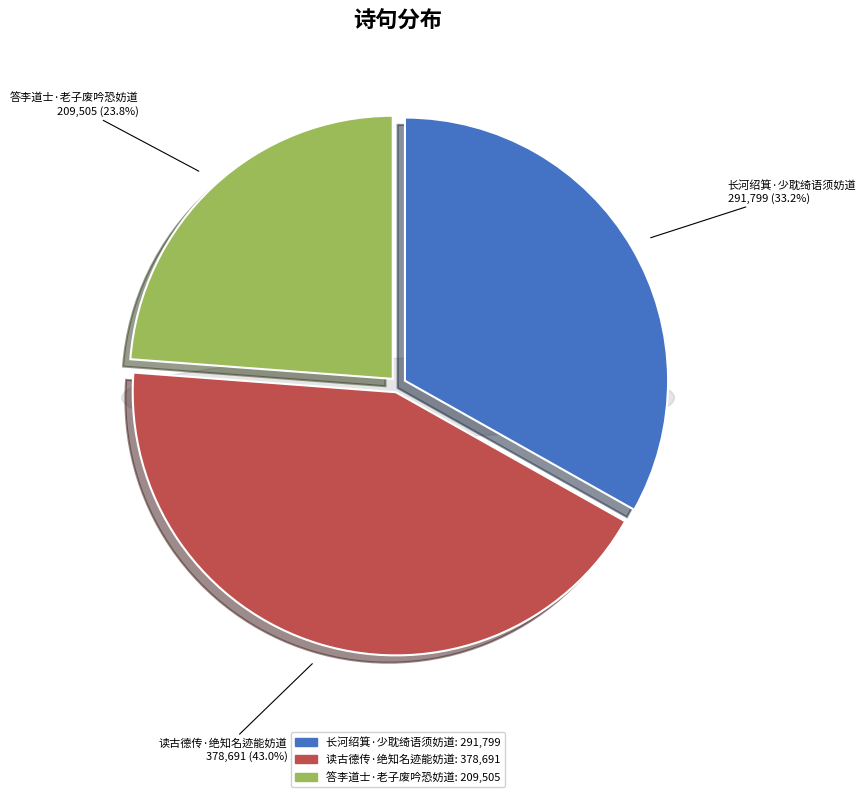

How many segments does this pie chart have?

3